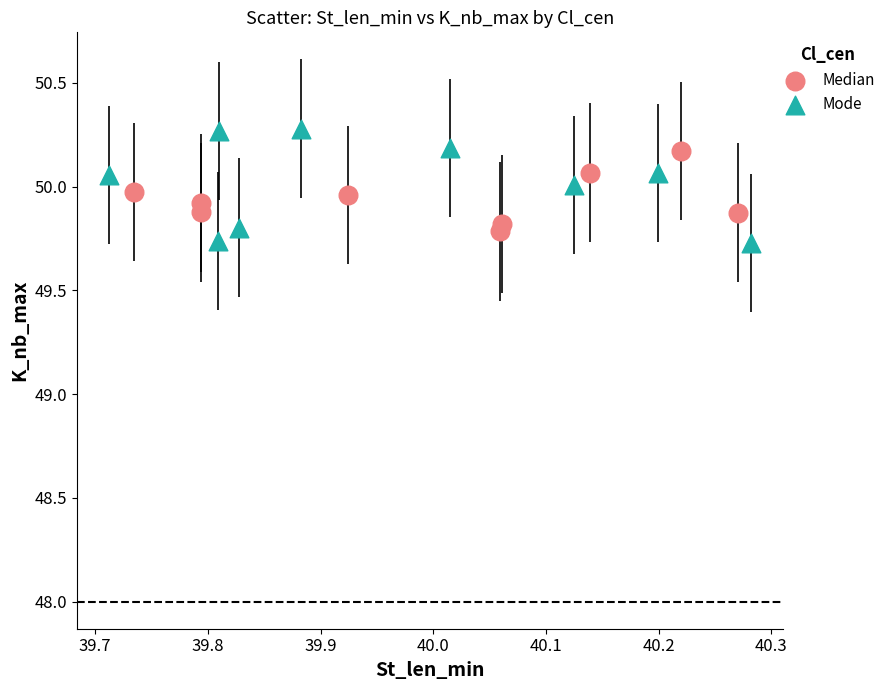

Which series reaches the maximum Y coordinate?

Mode